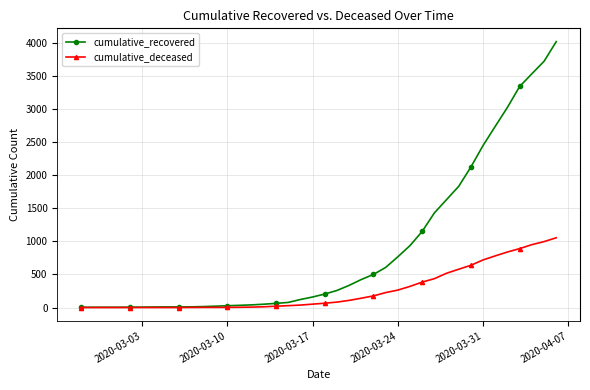

List the series in order of their overall mean, highest first.

cumulative_recovered, cumulative_deceased